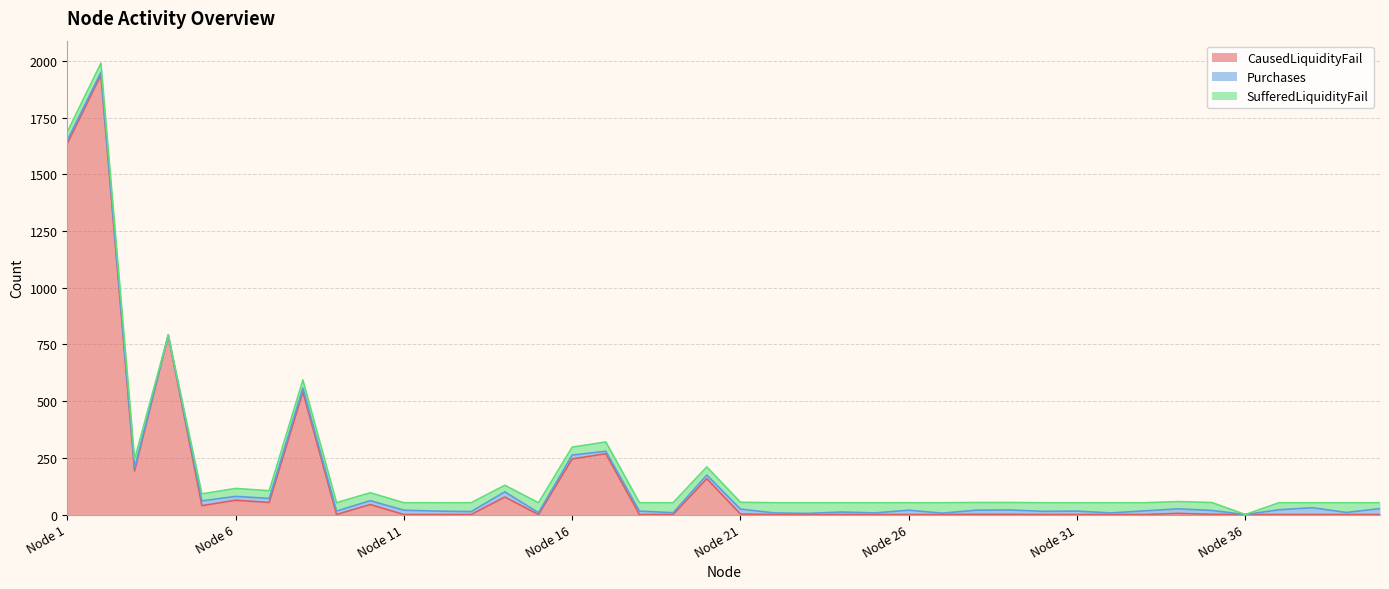

List the series in order of their peak value, highest first.

CausedLiquidityFail, SufferedLiquidityFail, Purchases